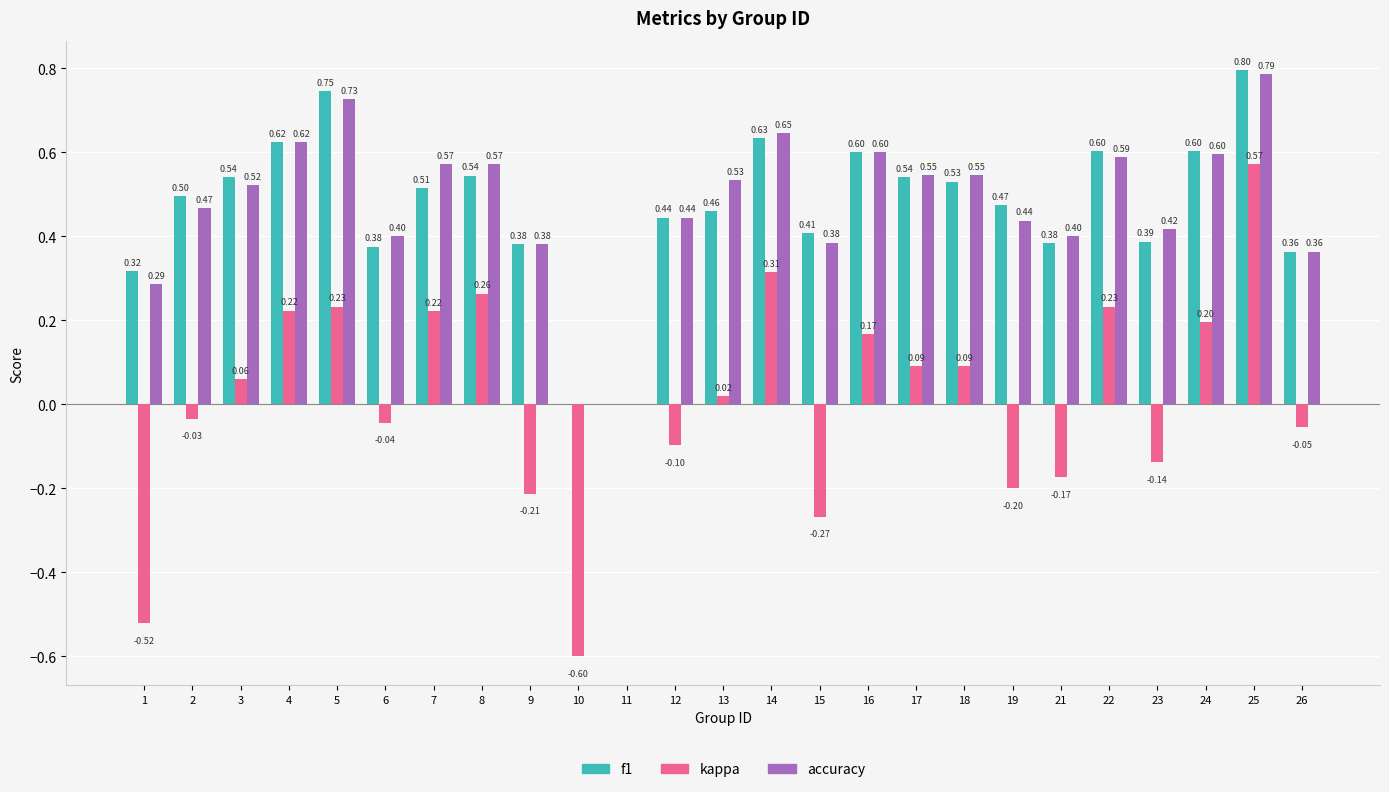

Between 4 and 17, which series saw the biggest shift?

kappa